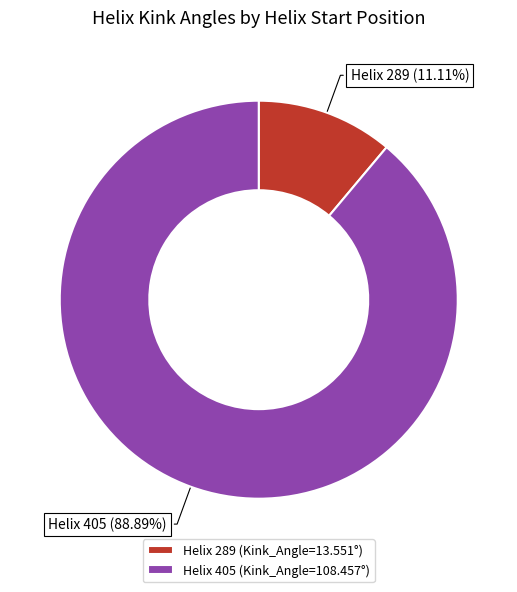

Do Helix 405 and Helix 289 together represent more than half of the pie?

Yes